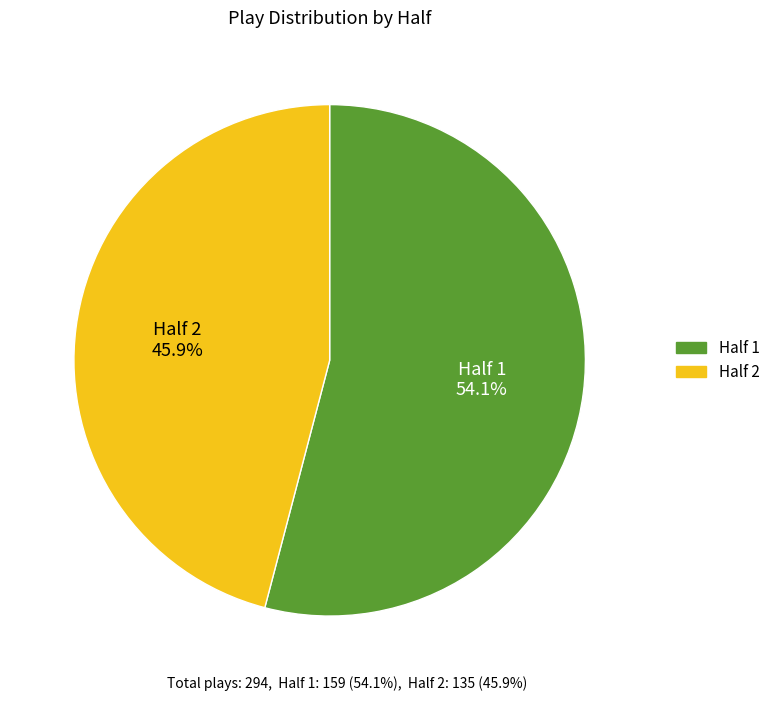

The Half 1 slice represents 59% of the pie. True or false?

False